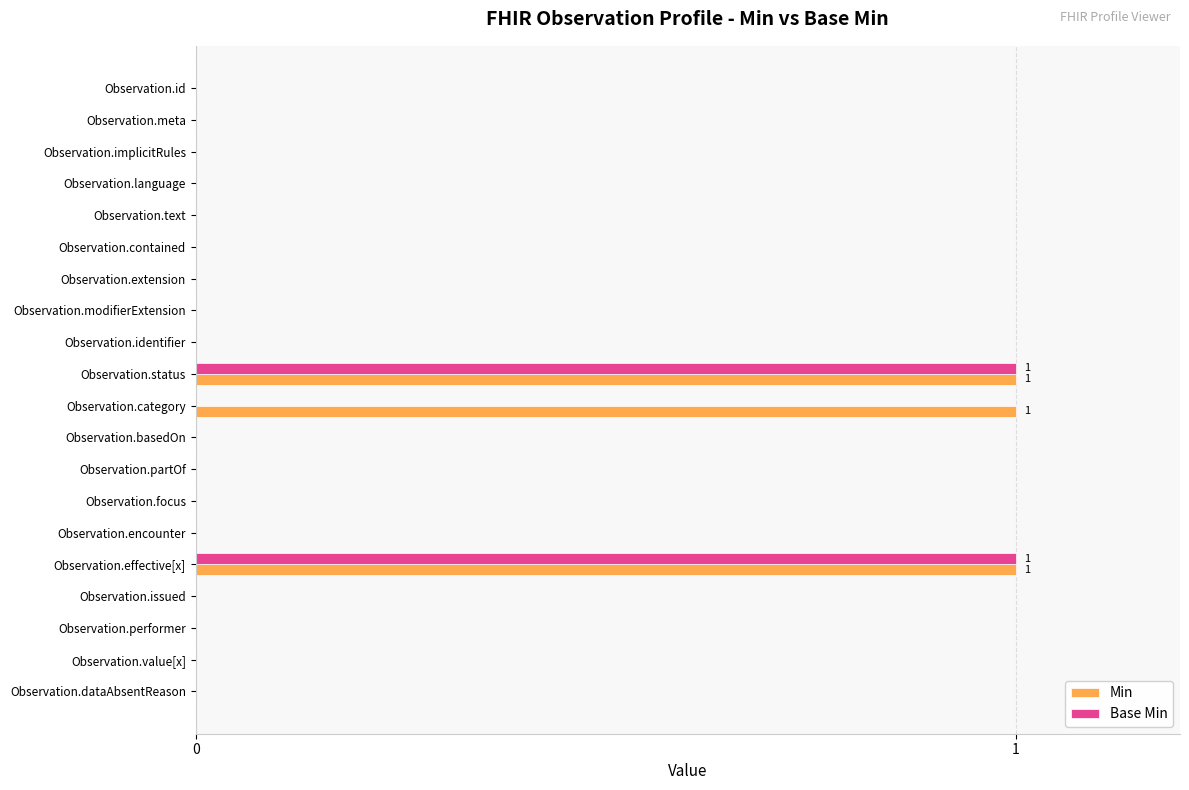

Which series has the largest total across all categories?

Min